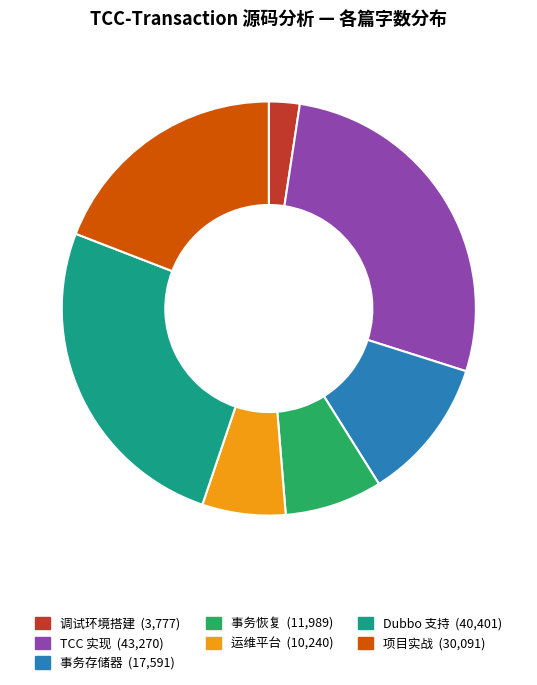

Approximately how many times larger is the value at 调试环境搭建 compared to 事务恢复?

0.3